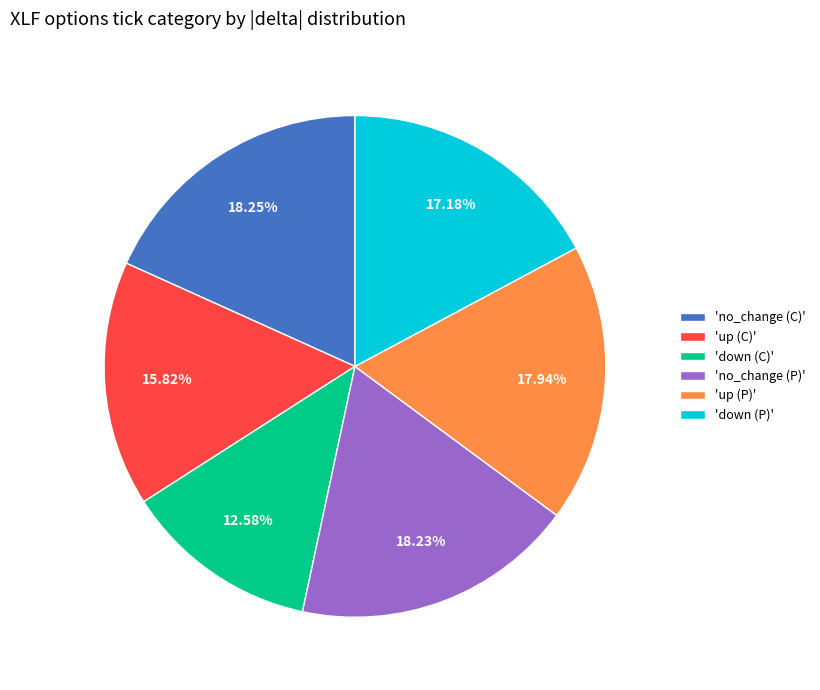

Is there any slice that represents more than half of the pie?

No